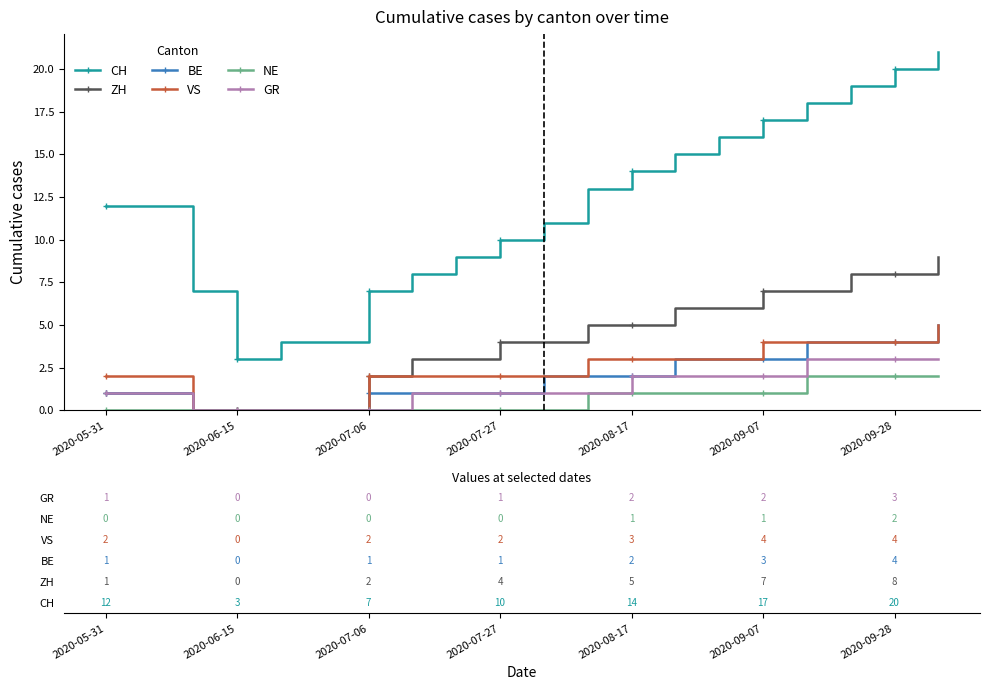

What is the maximum value shown in the chart?

21